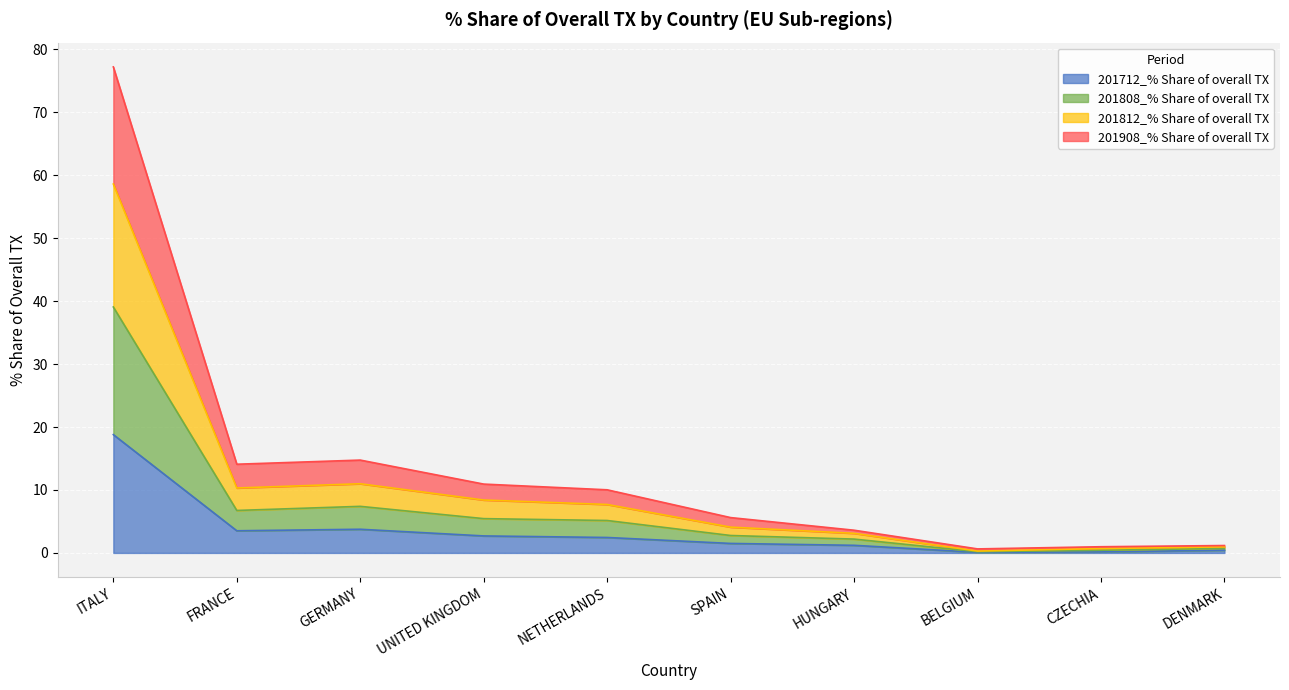

What is the lowest value of the 201908_% Share of overall TX series?

0.3